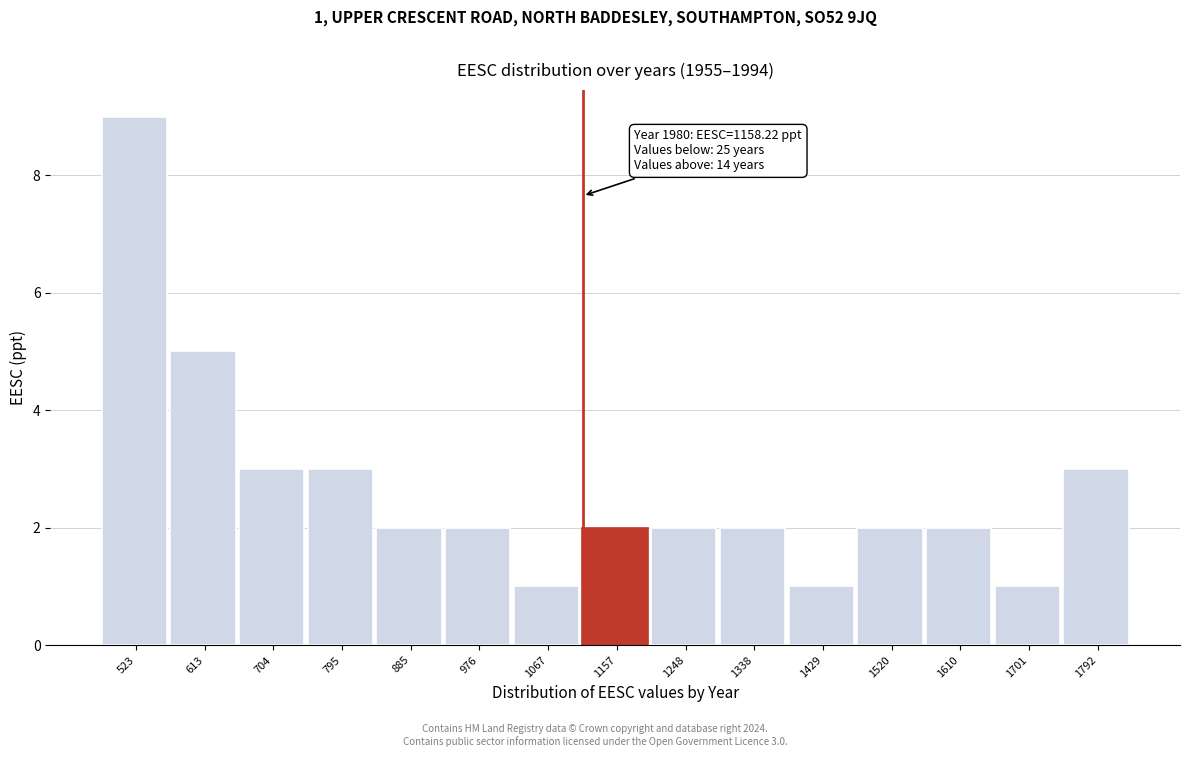

Reading left to right, list all the values displayed in this chart.

9	5	3	3	2	2	1	2	2	2	1	2	2	1	3